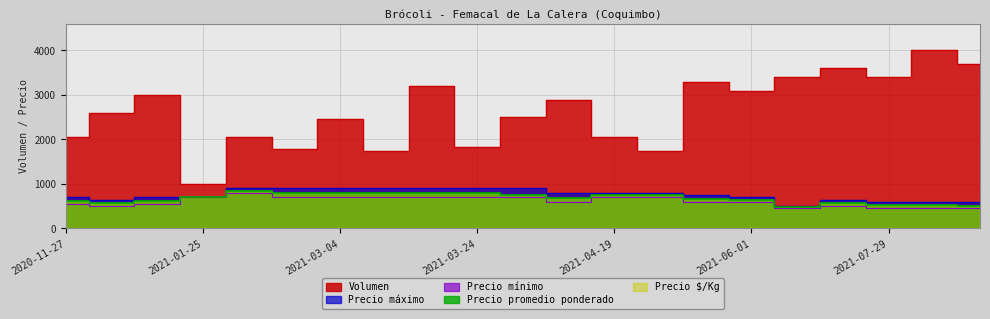

The value of Volumen at 2021-07-19 is 3400. True or false?

True